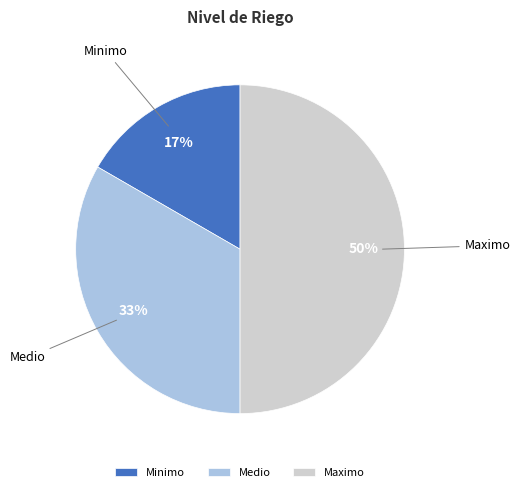

Is Medio the majority of the pie?

No